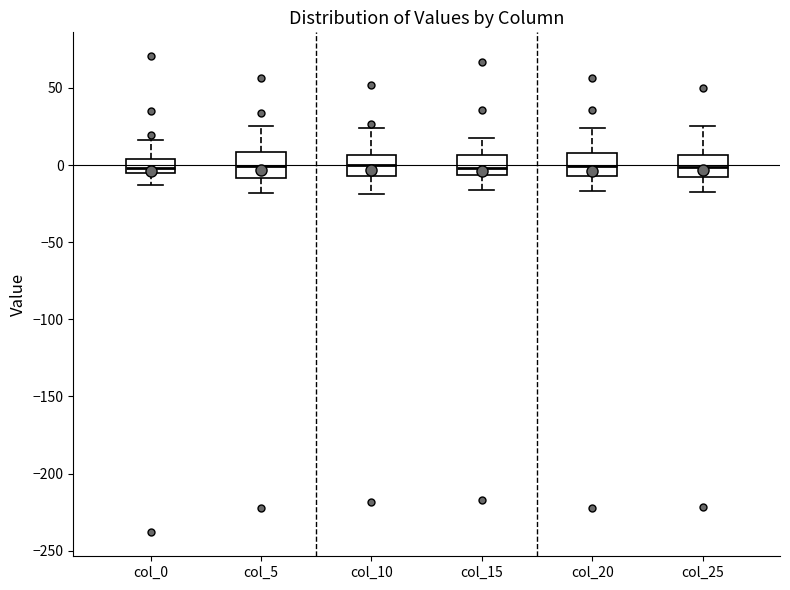

Reading left to right, read every box against the y-axis: the position of its median line, the range the box covers, and the ends of its whiskers. The values are not printed on the chart, so give them approximately, as read against the axis.

col_0: median 0, box -5 to 5, whiskers -15 to 15
col_5: median 0, box -10 to 10, whiskers -20 to 25
col_10: median 0, box -5 to 5, whiskers -20 to 25
col_15: median 0, box -5 to 5, whiskers -15 to 15
col_20: median 0, box -5 to 10, whiskers -15 to 25
col_25: median 0, box -5 to 5, whiskers -20 to 25